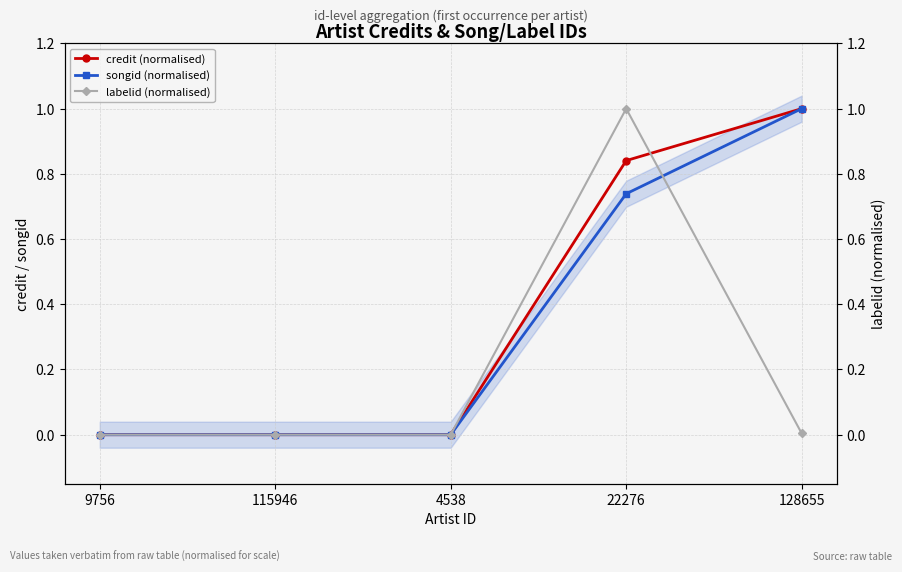

What is the greatest value displayed?

1.0